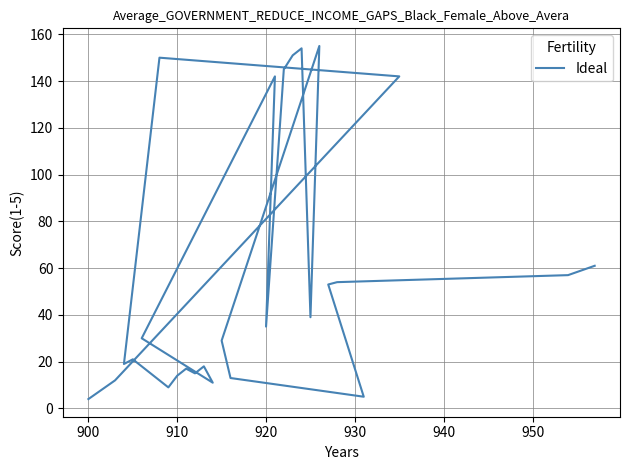

How many points are higher than both their immediate neighbors (excluding endpoints)?

7